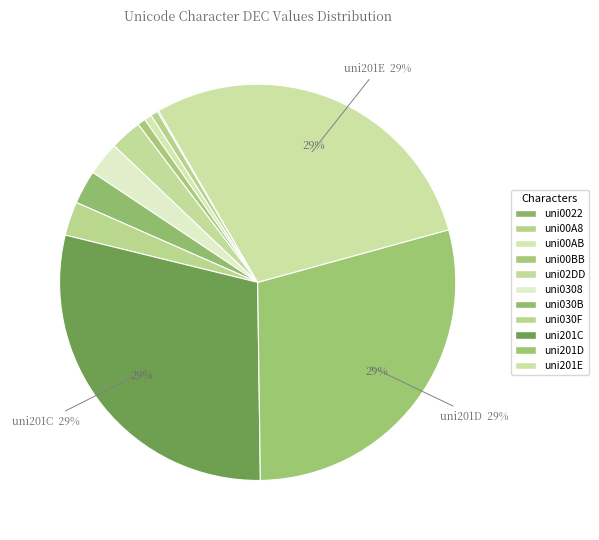

True or false: uni02DD accounts for 1% of the total.

False